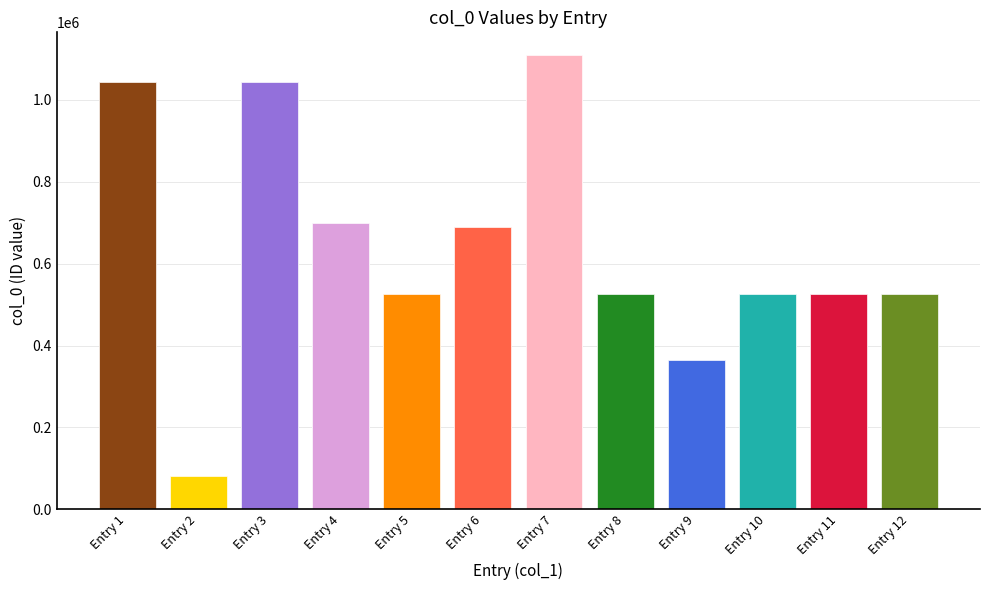

List the labels in order of value, smallest first.

Entry 2, Entry 9, Entry 12, Entry 10, Entry 11, Entry 8, Entry 5, Entry 6, Entry 4, Entry 3, Entry 1, Entry 7